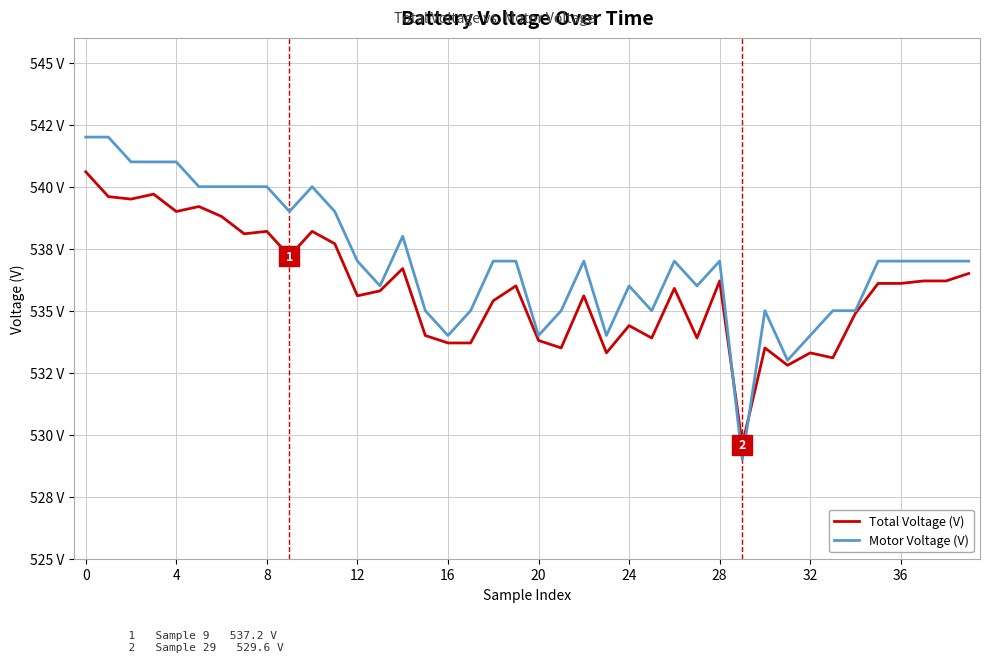

True or false: Total Voltage (V) has more than 1 points higher than both neighbors.

True